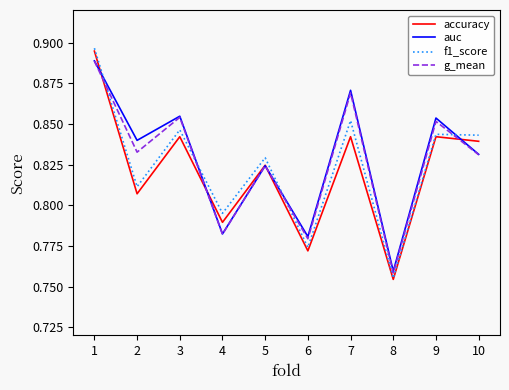

The auc series shows 0.6 at 1. True or false?

False